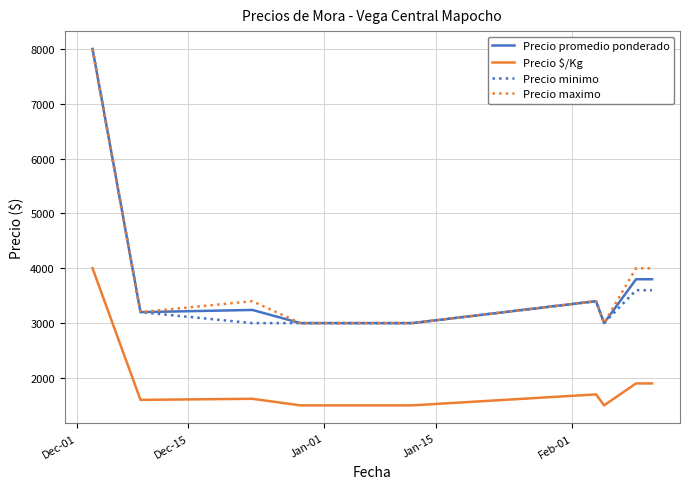

Which series has the largest total across all categories?

Precio maximo